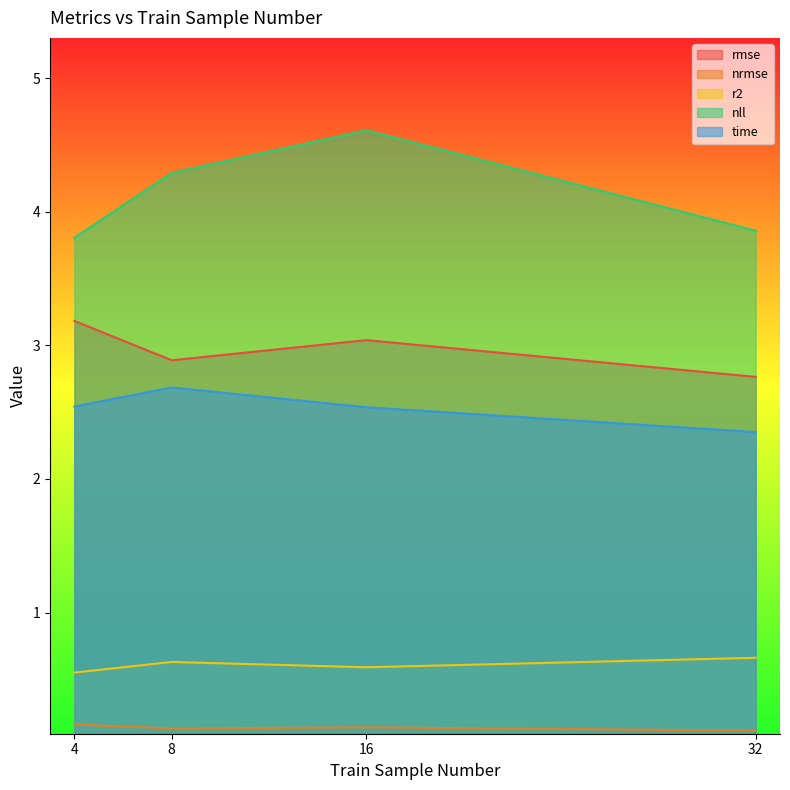

What is the difference between the highest and lowest values at 16?

4.5